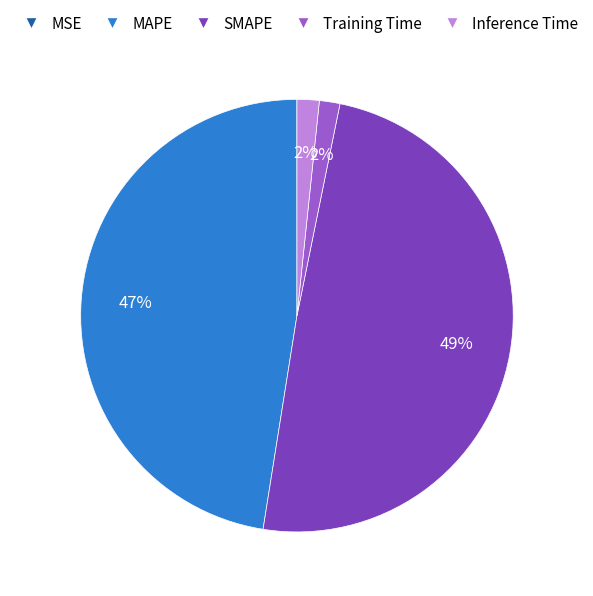

Between Inference Time and MAPE, which is larger?

MAPE